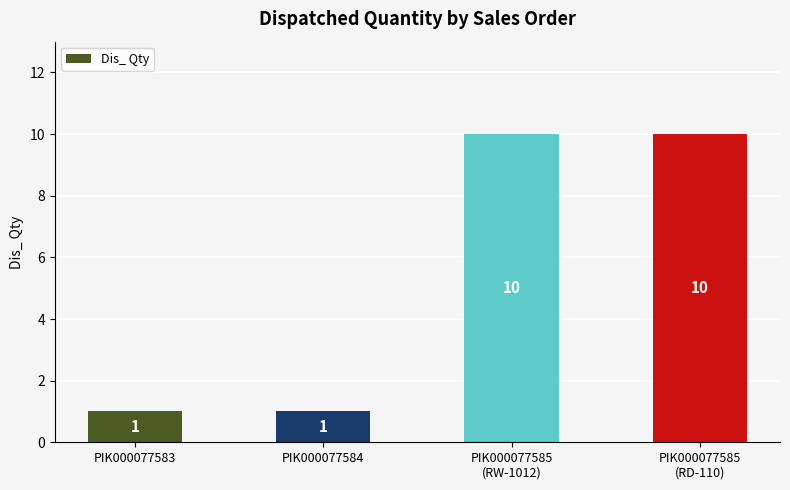

What is the value of the 1st bar from the left?

1